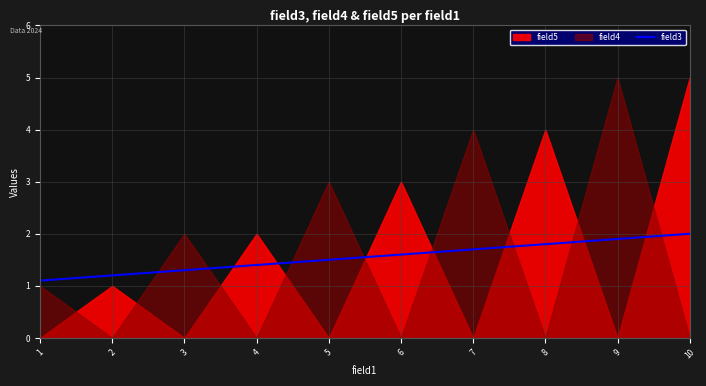

What is the highest value of the field3 series?

2.0